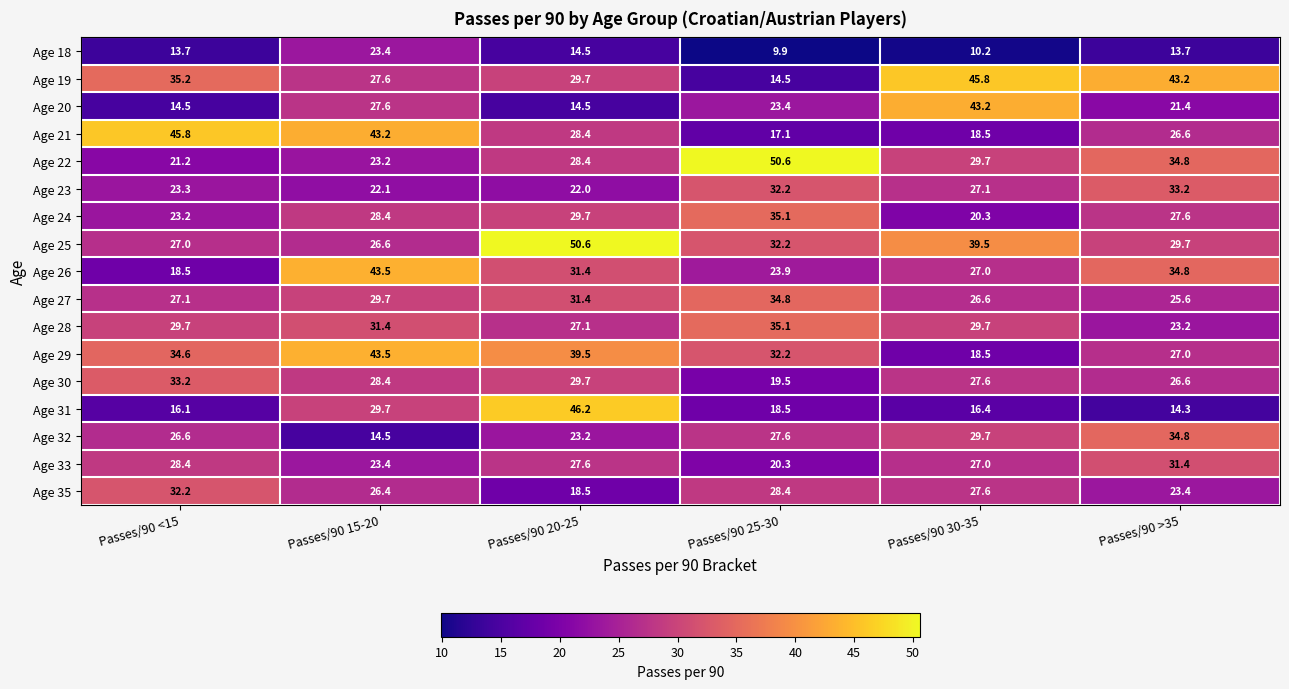

True or false: Age 22 has a value of 50.6 at Passes/90 25-30.

True